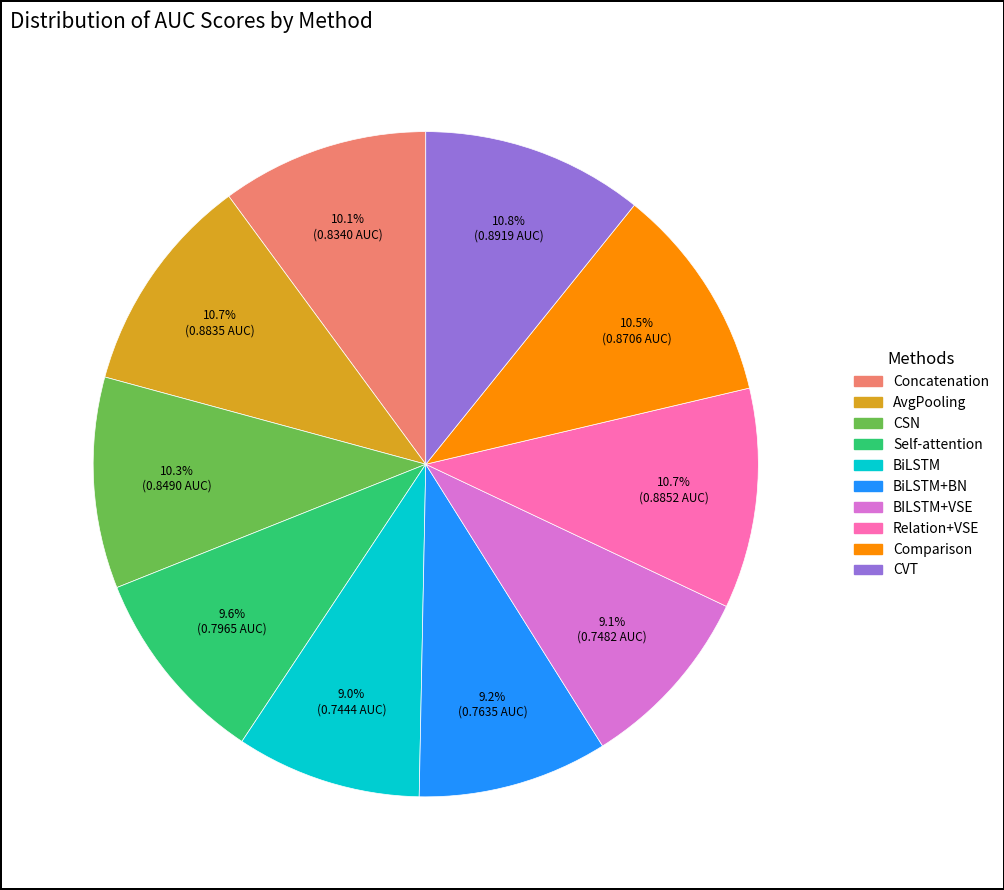

Is there a majority slice in this chart?

No